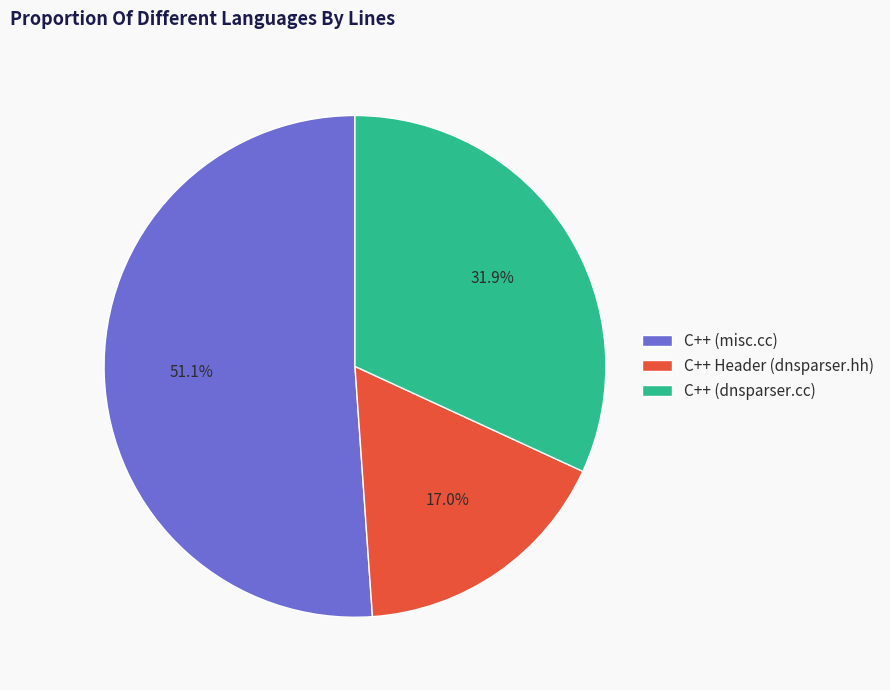

To the nearest percent, what is the difference between the largest and smallest slice percentages?

34%